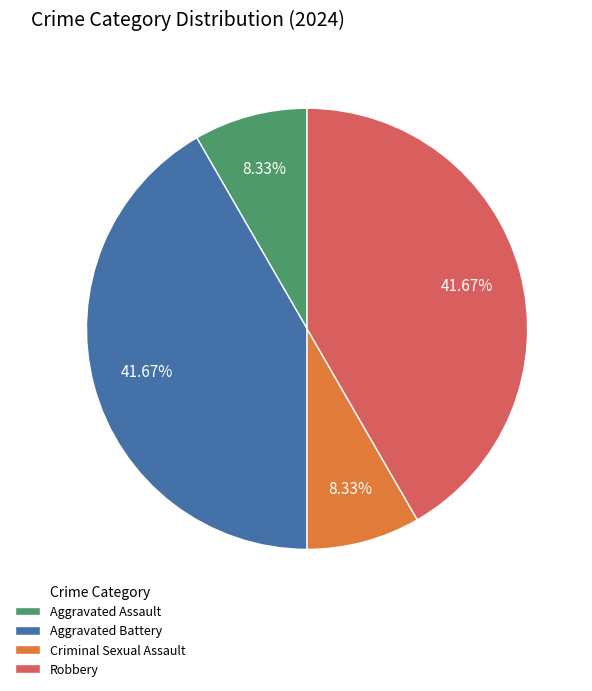

To the nearest percent, what portion does Robbery represent?

42%